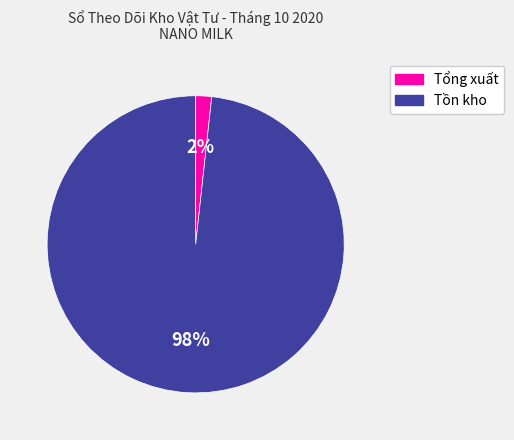

Combined, do Tồn kho and Tổng xuất account for over 50%?

Yes